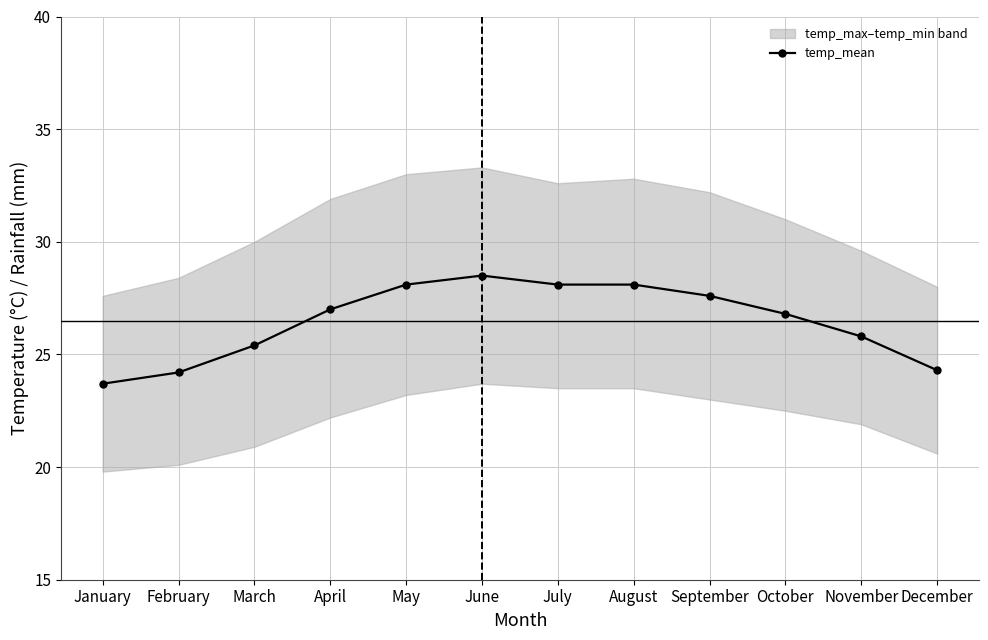

The value at April is 27.0. True or false?

True